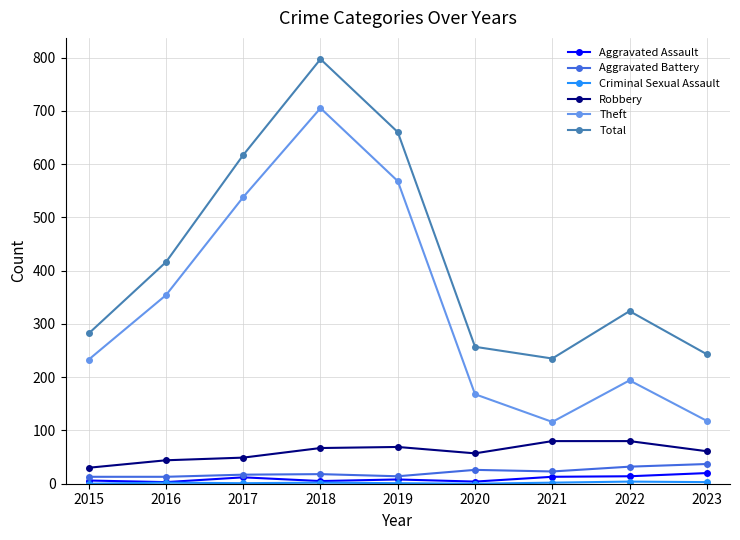

True or false: Aggravated Assault and Theft intersect in this chart.

False